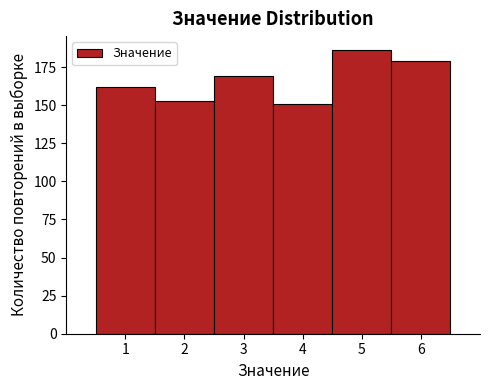

Reading left to right, list every bar in this chart as the range it spans on the x-axis followed by its height. The values are not printed on the chart, so give them approximately, as read against the axis.

0.5 to 1.5: 160
1.5 to 2.5: 155
2.5 to 3.5: 170
3.5 to 4.5: 150
4.5 to 5.5: 185
5.5 to 6.5: 180